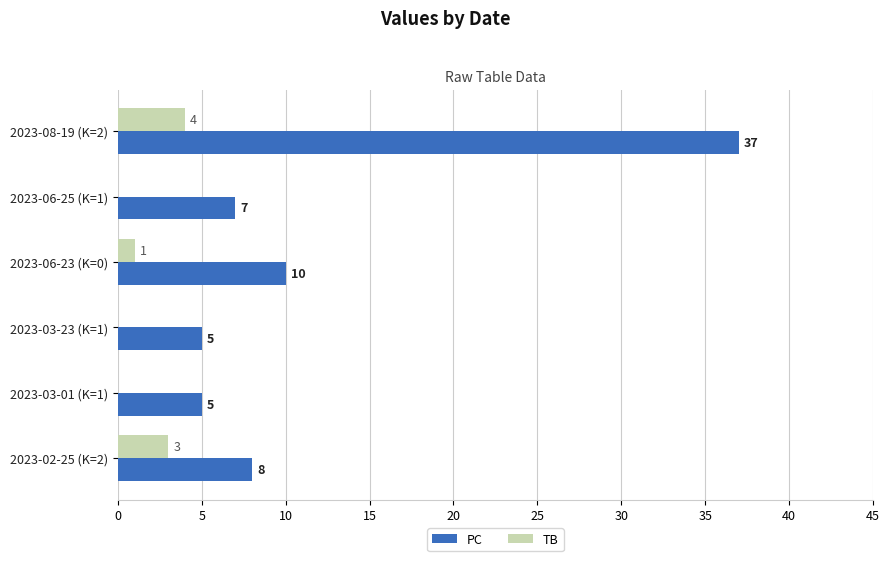

True or false: PC has a value of 6 at 2023-06-23 (K=0).

False